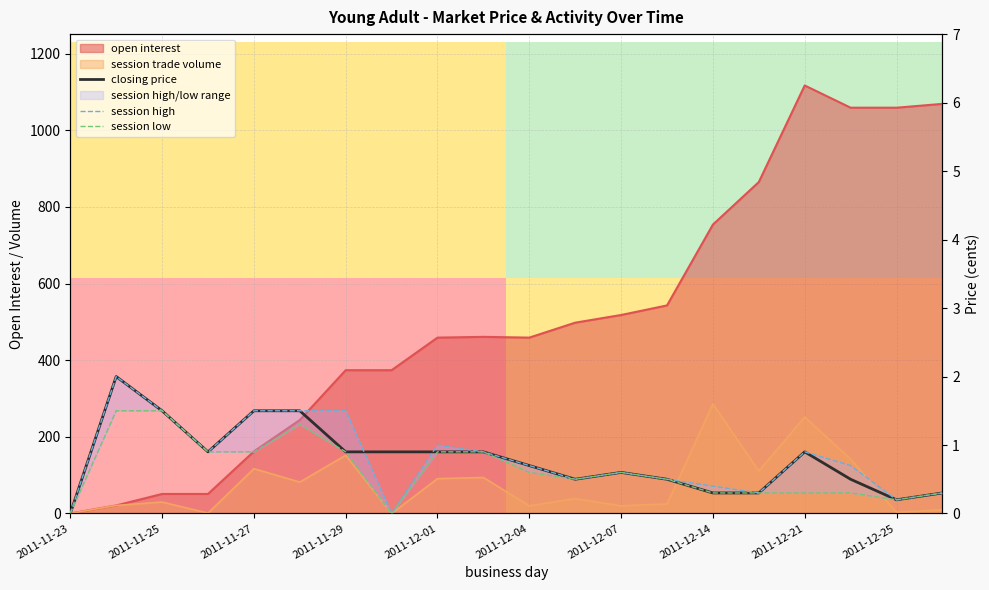

What is the difference between the maximum and minimum values in the session high series?

2.0